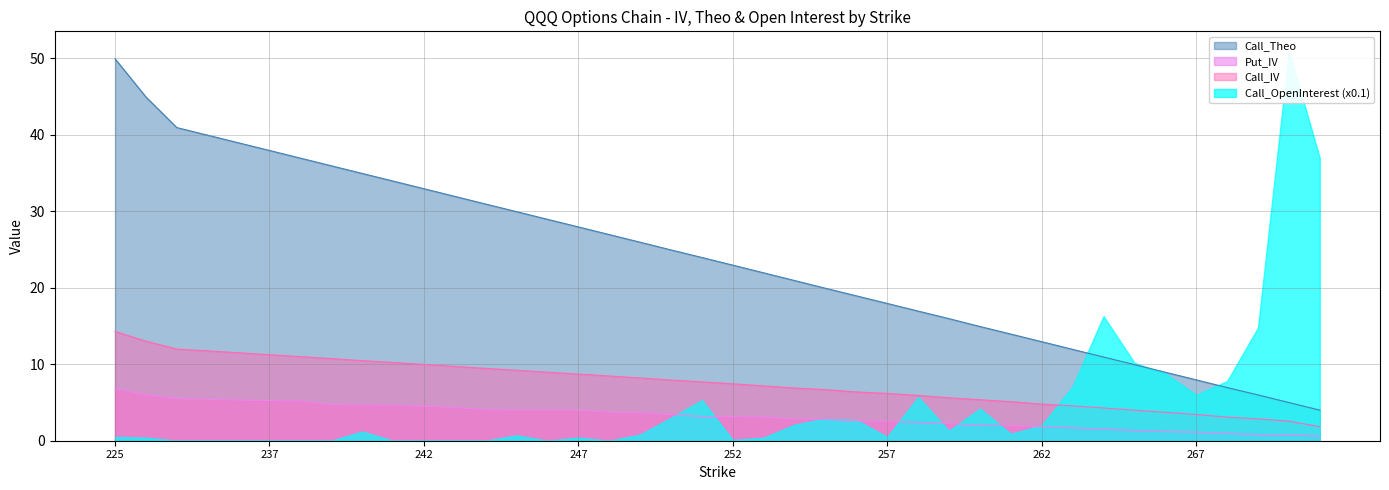

What is the maximum value for Call_Theo?

50.0